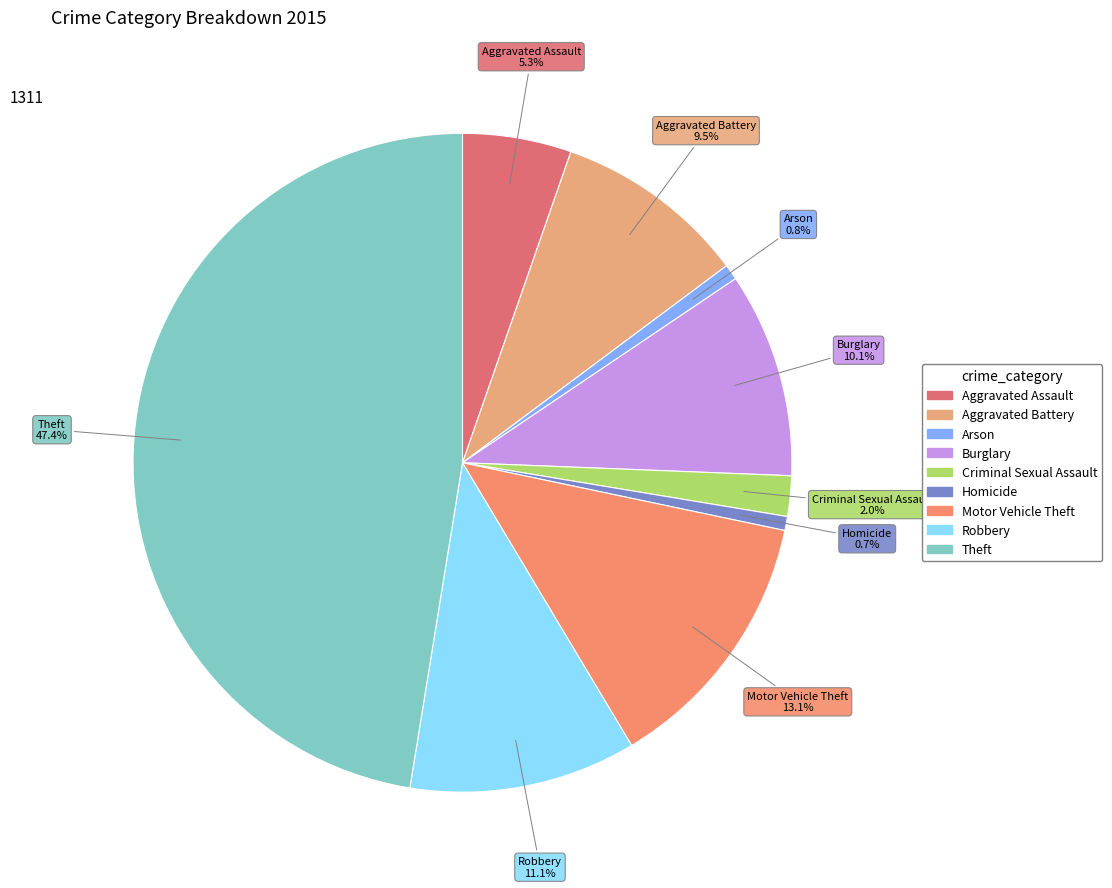

How many segments does this pie chart have?

9